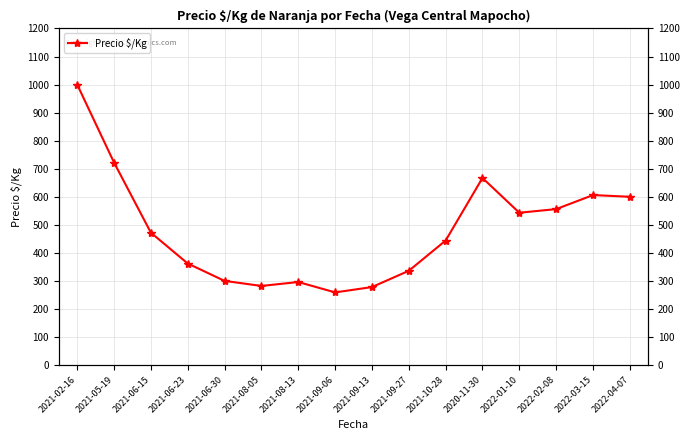

Which category has the highest value across all series?

2021-02-16